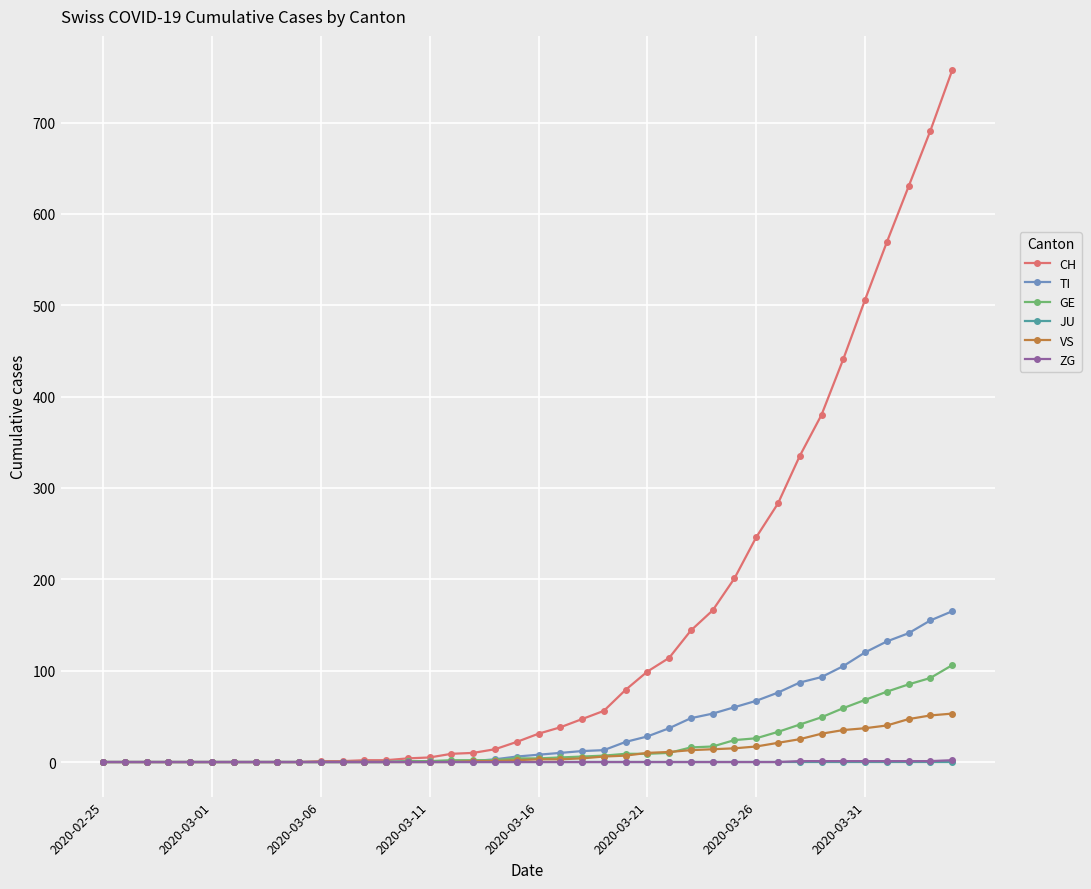

Which series has the largest total across all categories?

CH